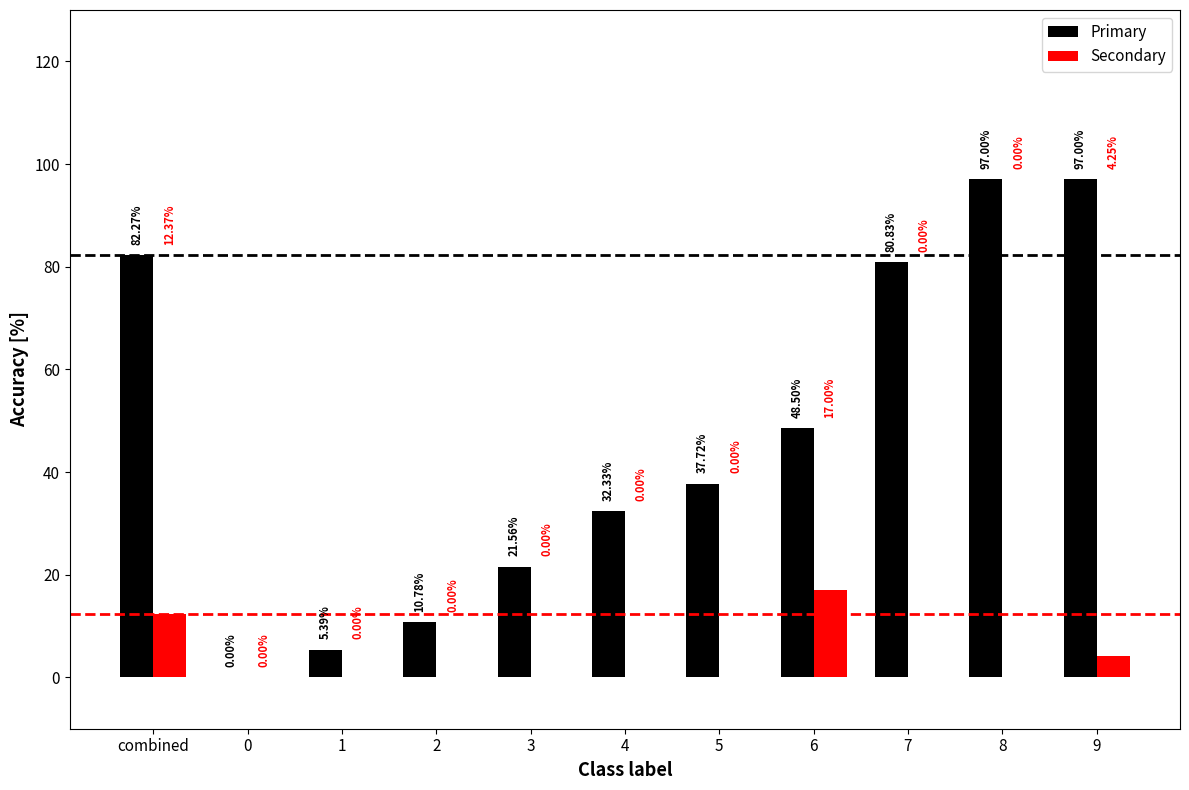

At which label does Primary first exceed 37?

combined